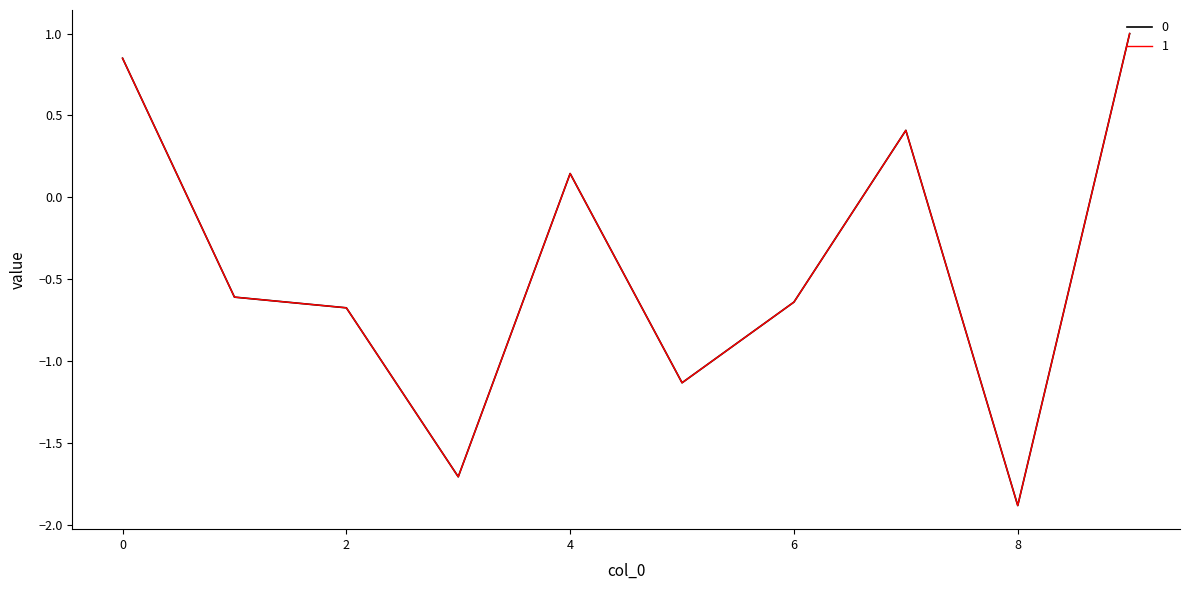

What is the maximum value for 0?

1.0